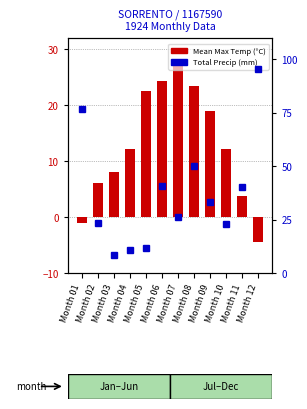

Which category has the highest value across all series?

Month 12